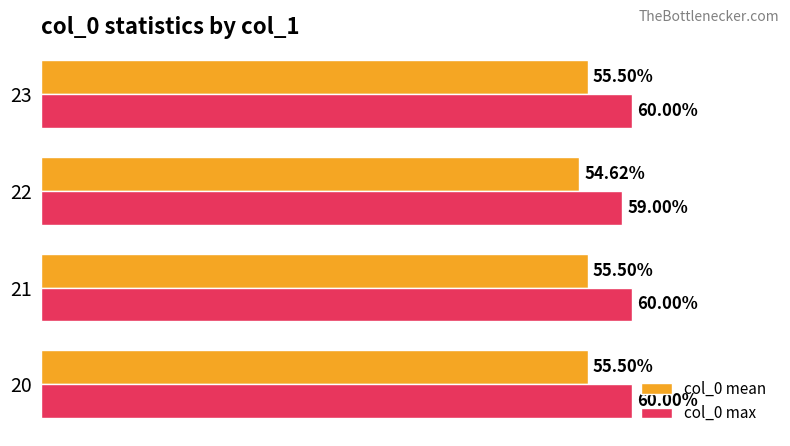

List the series in order of their peak value, highest first.

col_0 max, col_0 mean